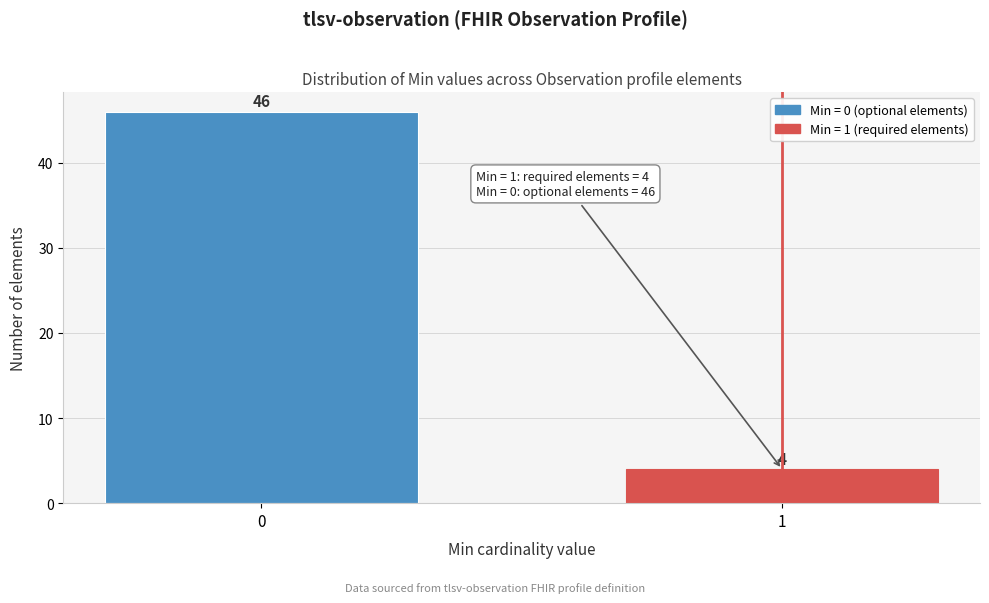

Reading left to right, list all the values displayed in this chart.

46	4